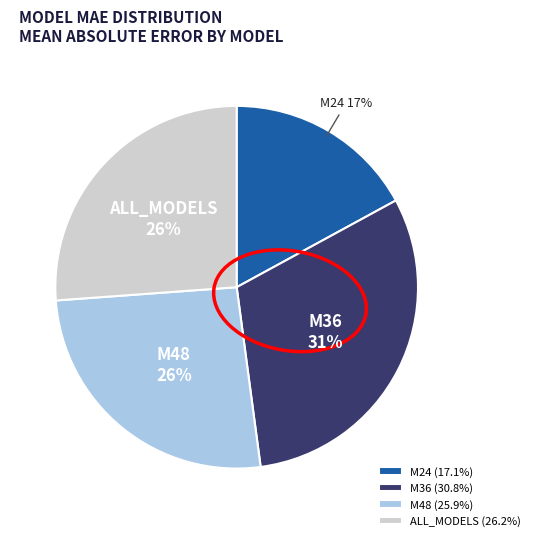

Count the number of slices in the pie.

4